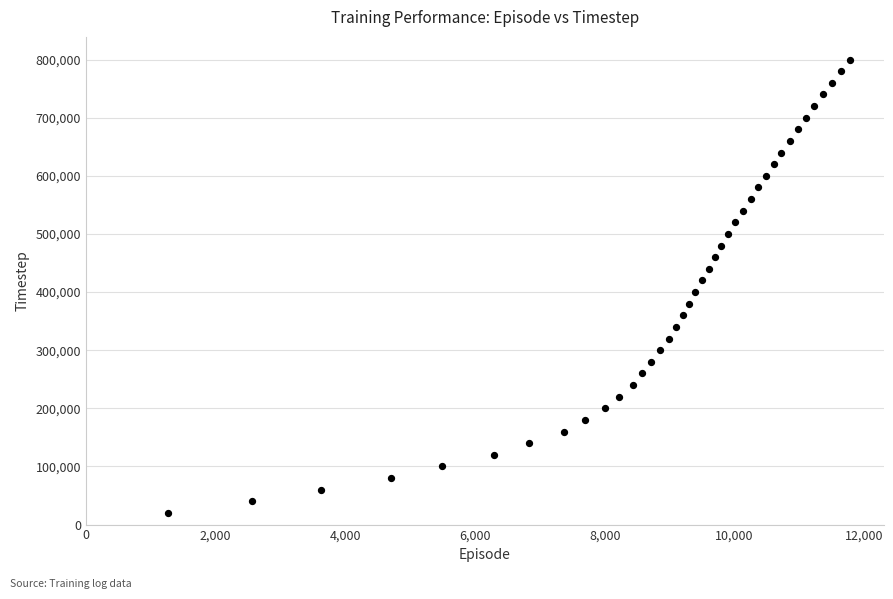

What is the range of X values (max minus min)?

10500